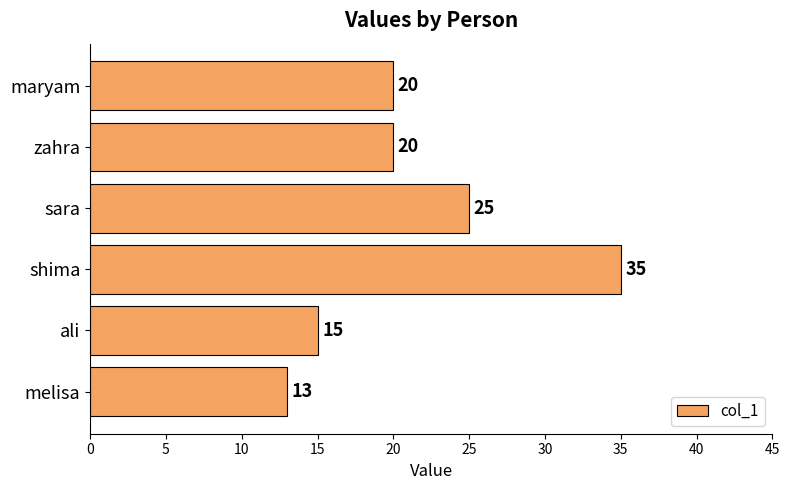

What is the approximate value at melisa, to the nearest 5?

15